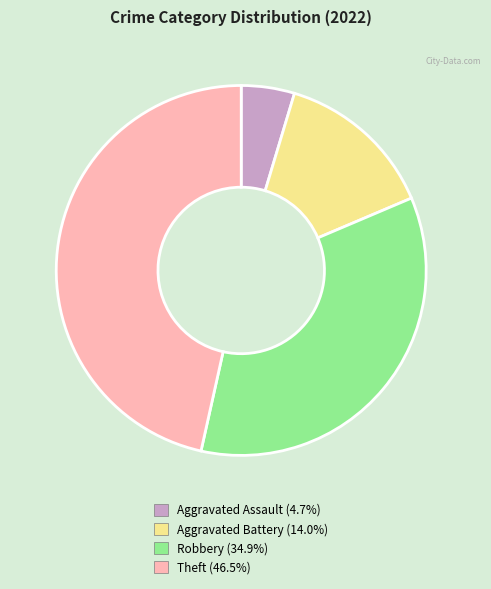

How many segments does this pie chart have?

4